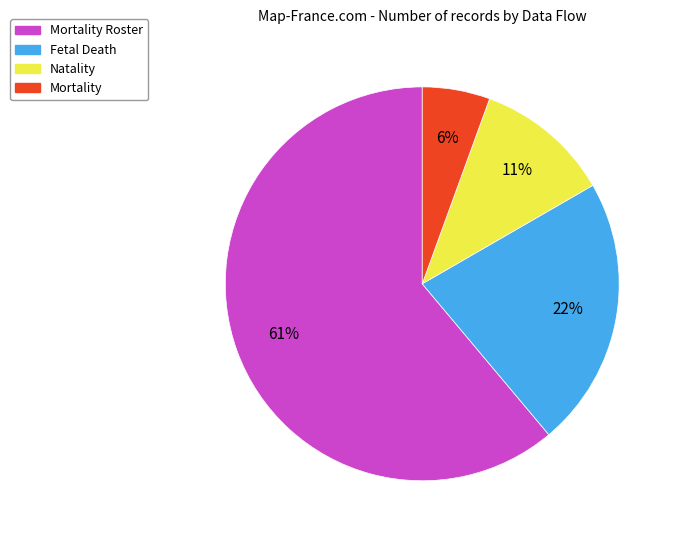

Do Mortality Roster and Fetal Death together represent more than half of the pie?

Yes